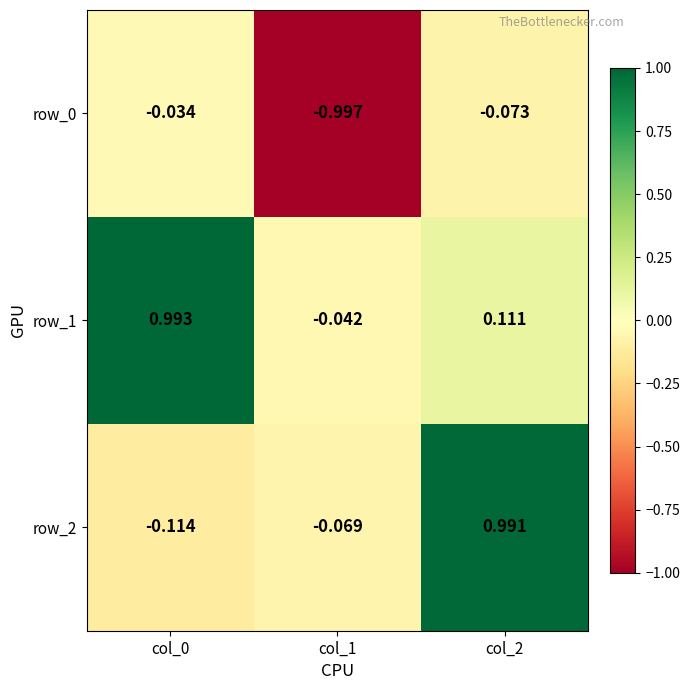

Is the value of row_2 at col_1 greater than the value of row_1 at col_2?

No